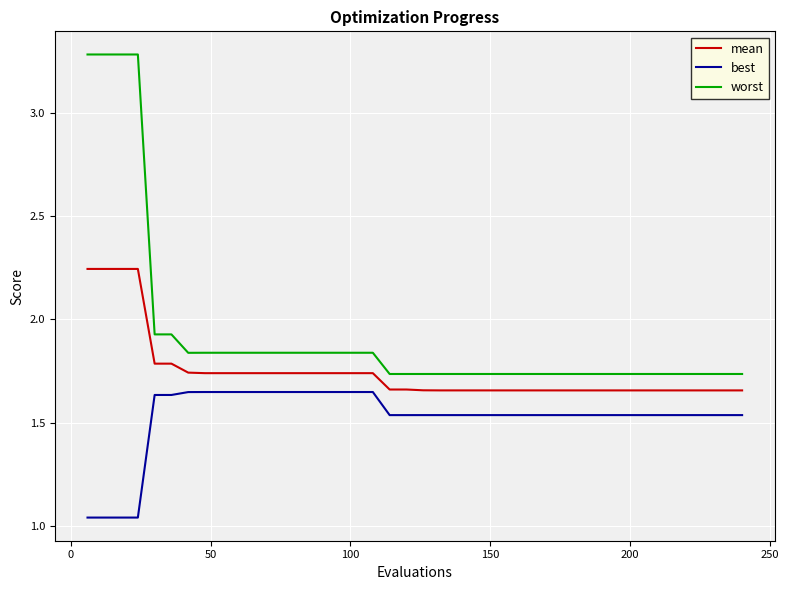

Which series has the largest total across all categories?

worst